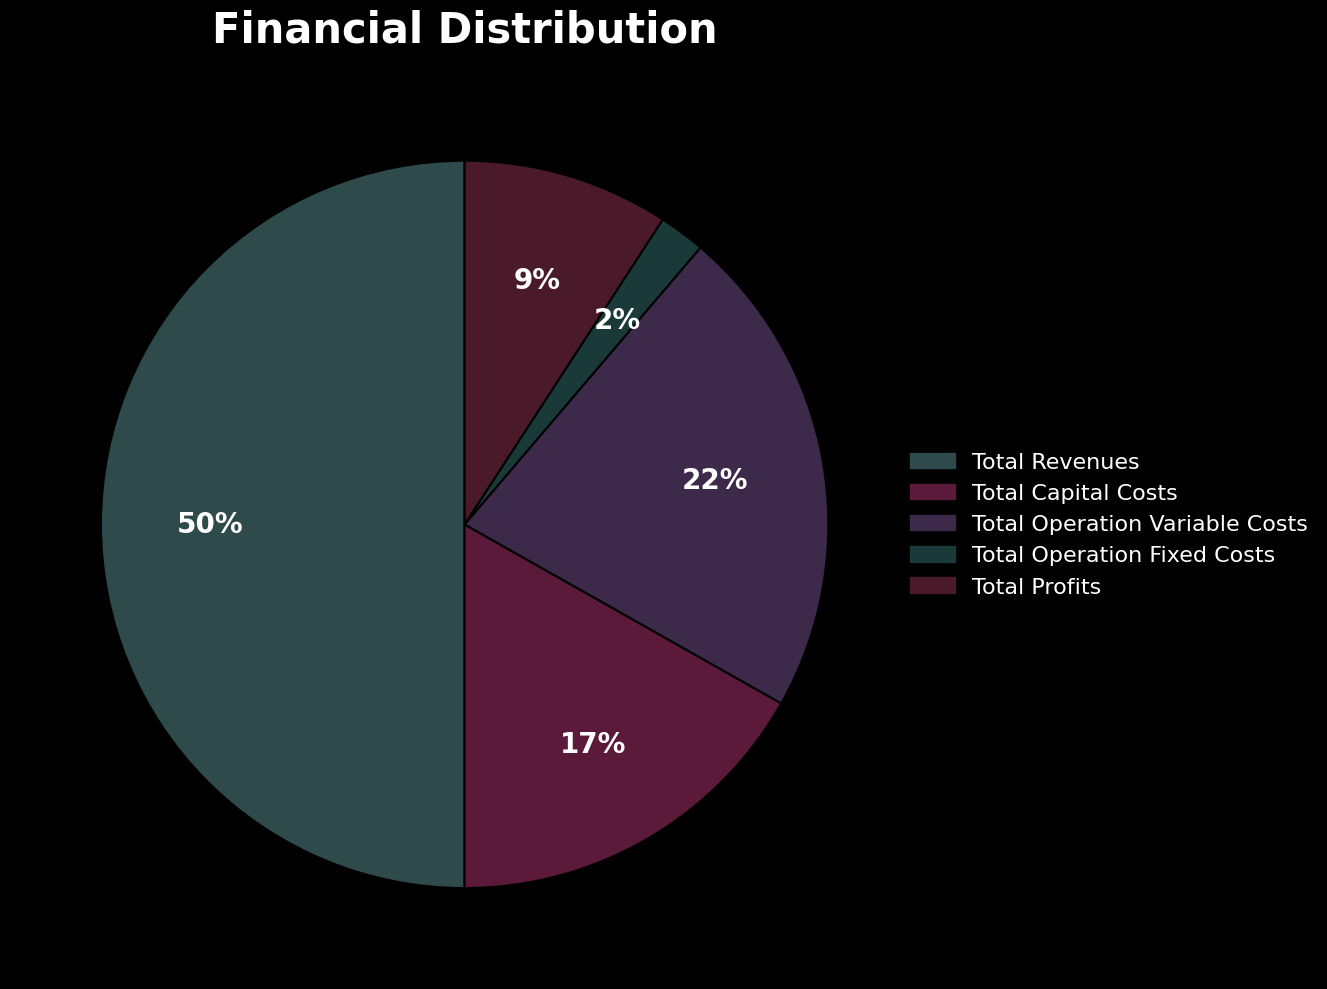

Is it true that Total Operation Fixed Costs is 2% of the pie?

True